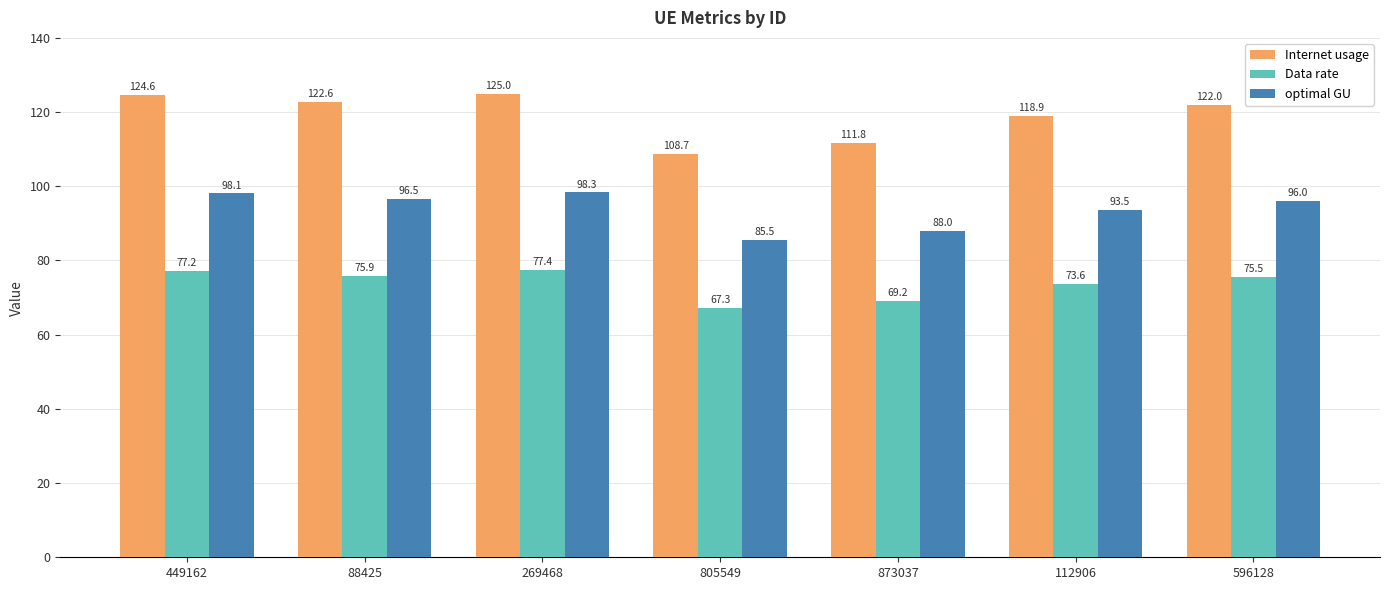

What is the highest value of the Internet usage series?

125.0